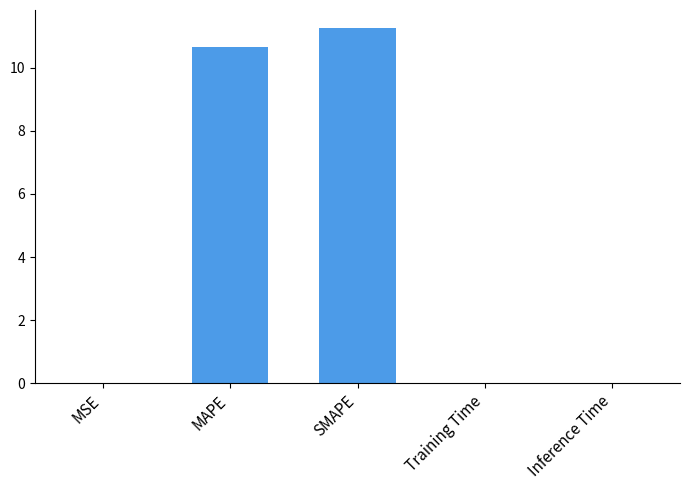

At which category does the chart reach its peak across all series?

SMAPE